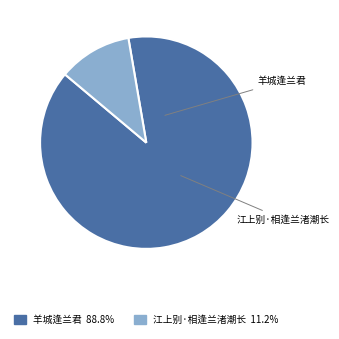

Rank the categories by value from highest to lowest.

羊城逢兰君, 江上别·相逢兰渚潮长